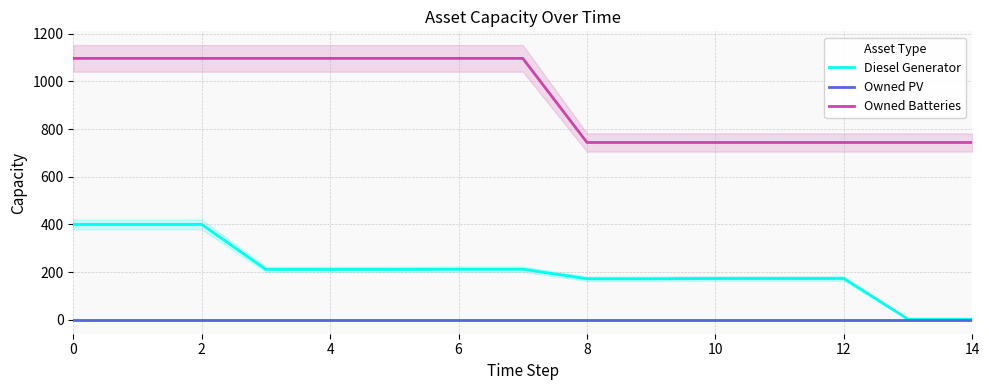

True or false: Owned PV and Owned Batteries intersect in this chart.

False